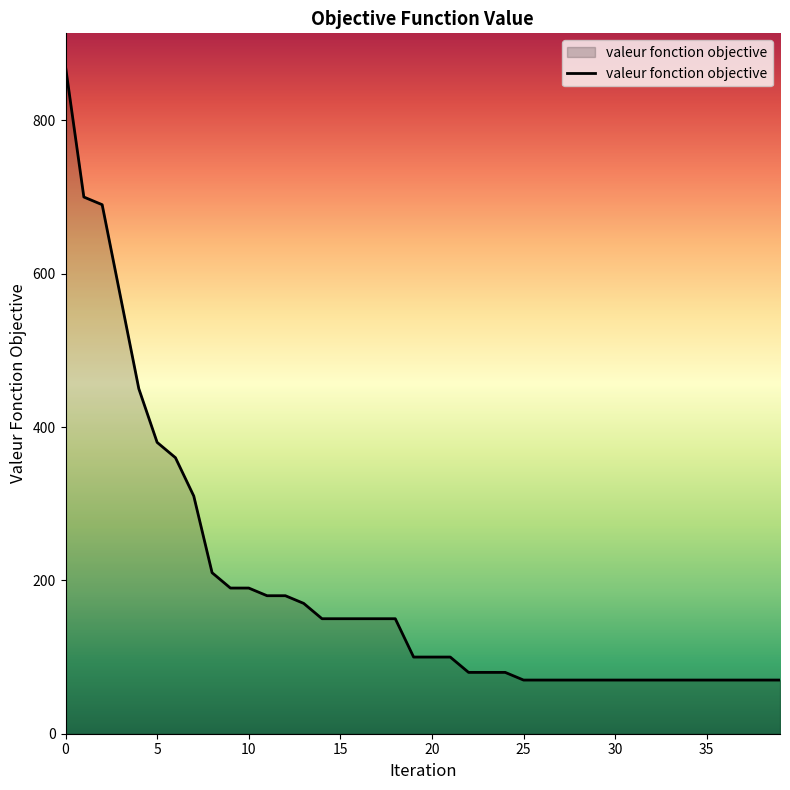

How many distinct data groups are displayed?

1